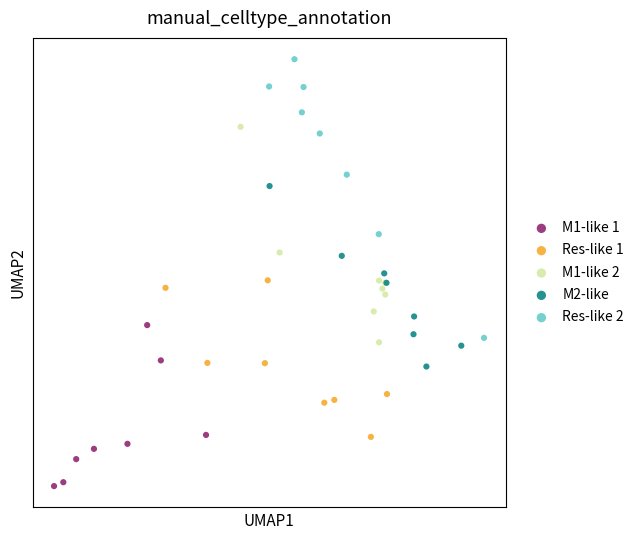

What are all the series names shown in the legend?

M1-like 1, Res-like 1, M1-like 2, M2-like, Res-like 2